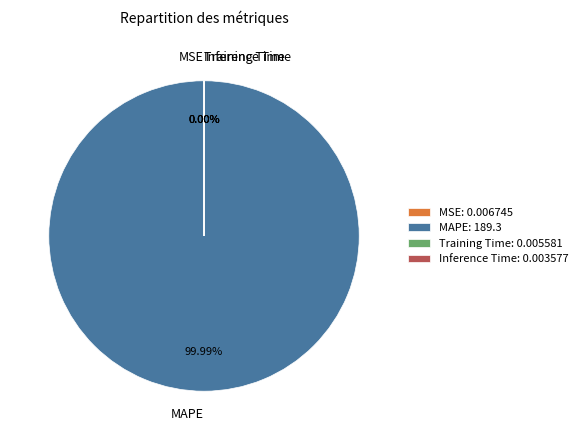

How many slices are in this pie chart?

4